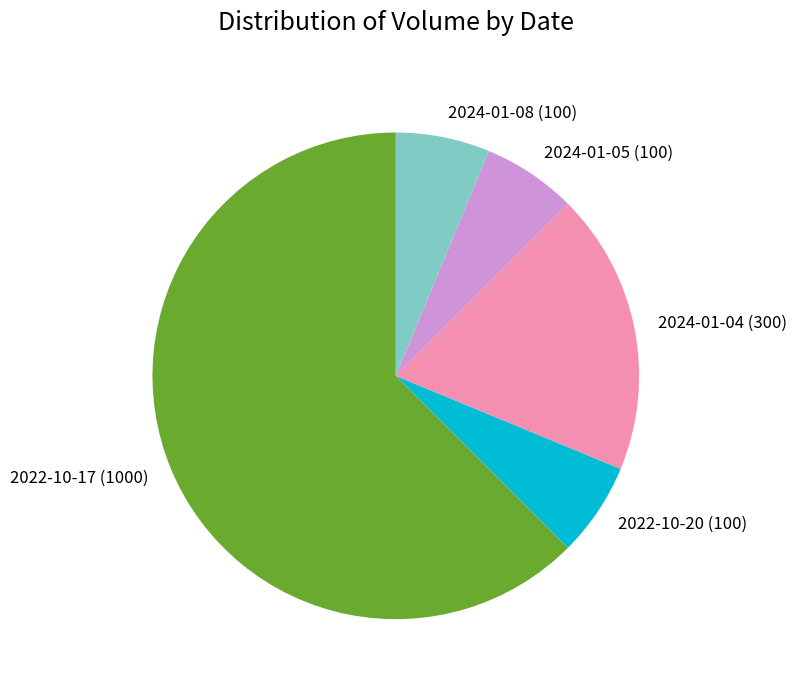

What is the largest slice in the pie chart?

2022-10-17 (1000)